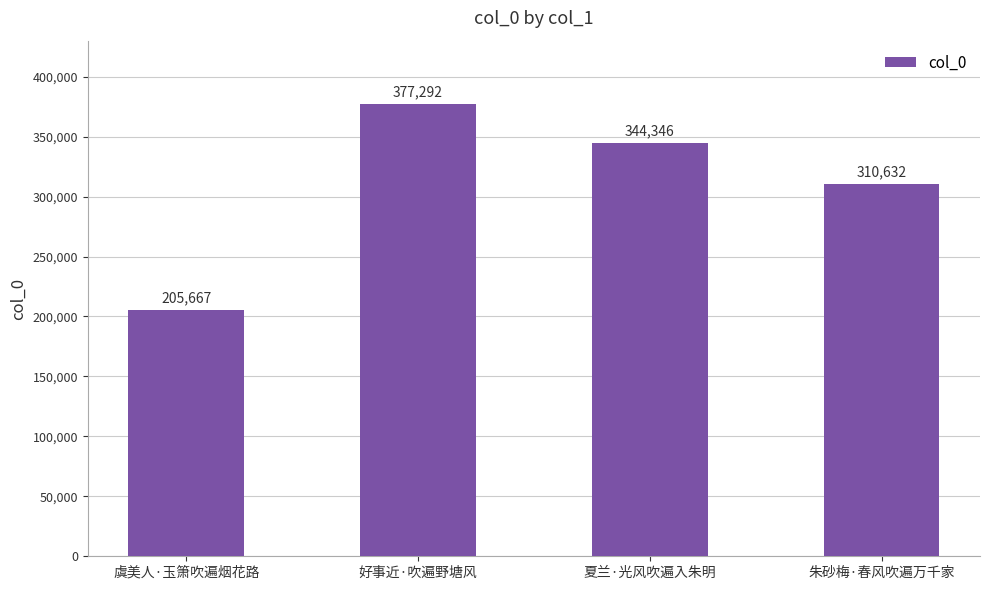

What value does the data have at 朱砂梅·春风吹遍万千家, to the nearest 10?

310630